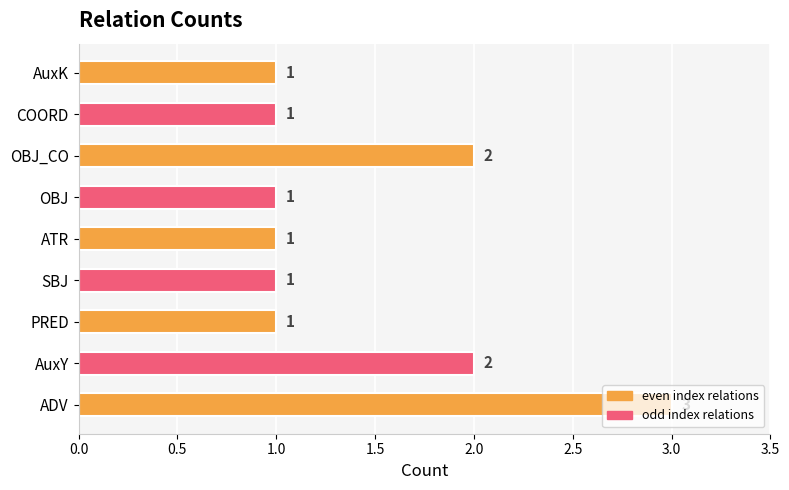

Does the chart contain stacked bars?

No